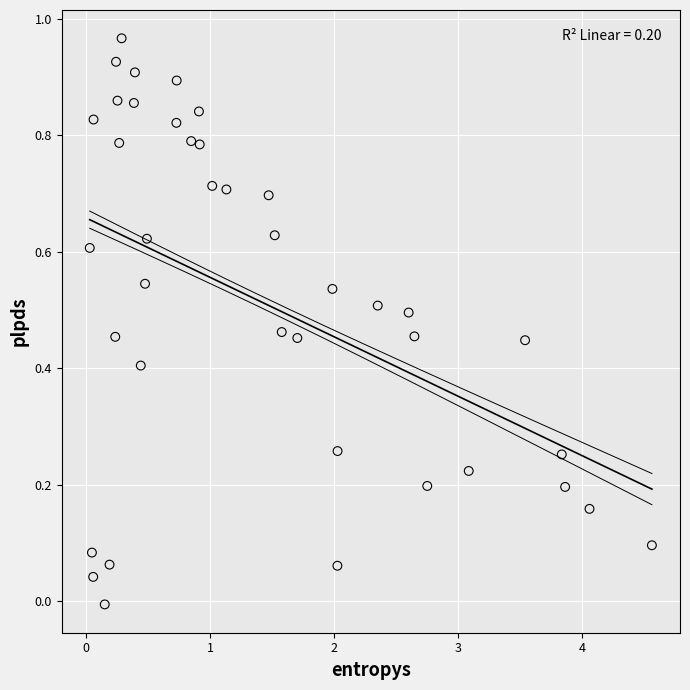

What is the range of X values (max minus min)?

4.5